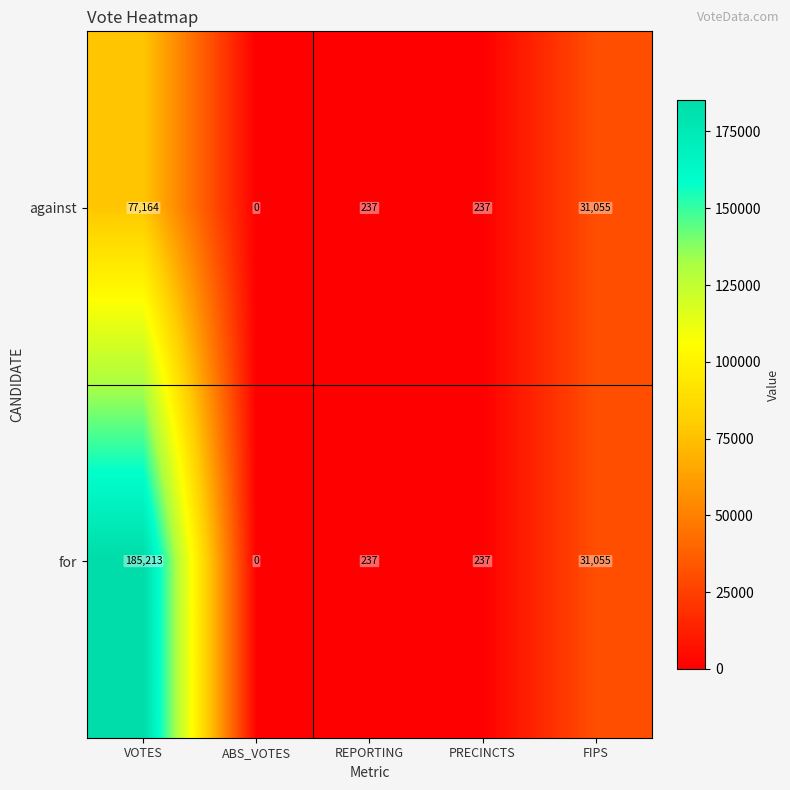

List the series in order of their overall mean, highest first.

for, against